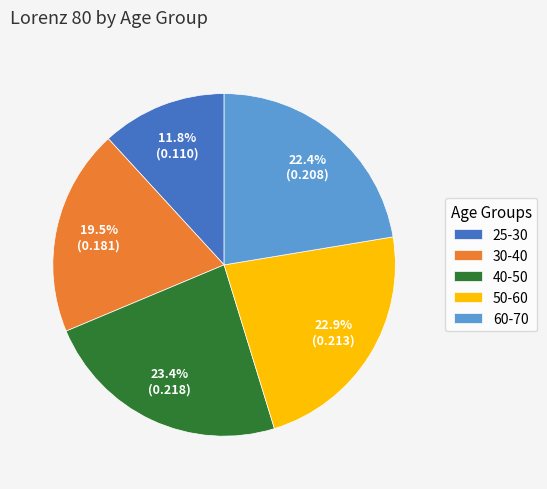

What is the largest slice in the pie chart?

40-50